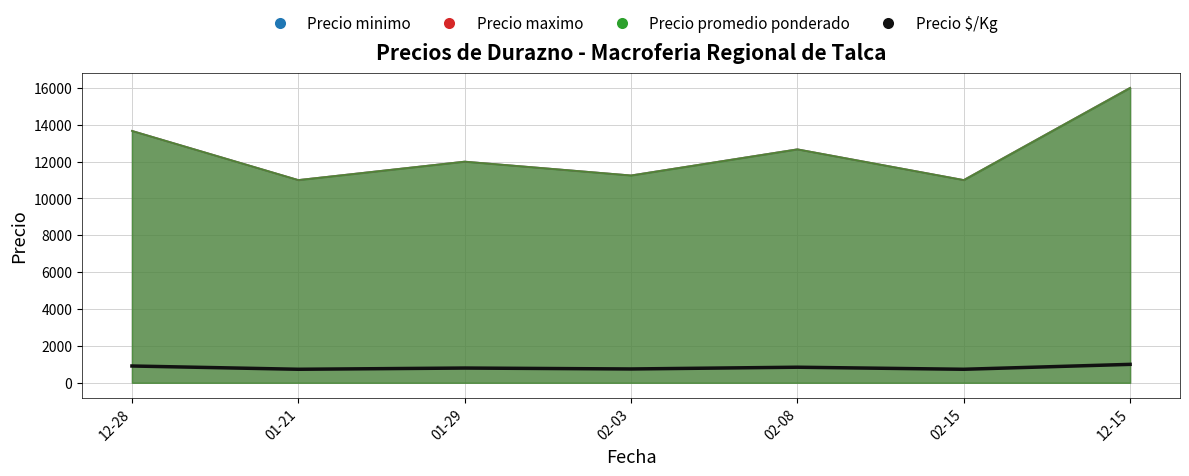

What position from the left is 12-28?

1